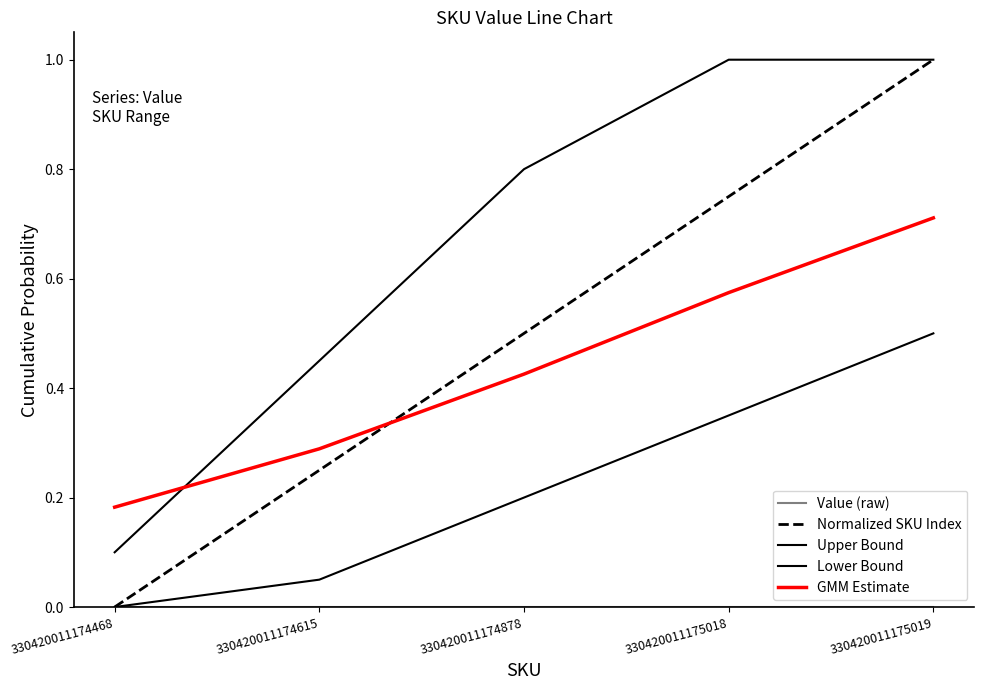

What is the sum of the GMM Estimate values at 330420011174468 and 330420011175019?

0.9